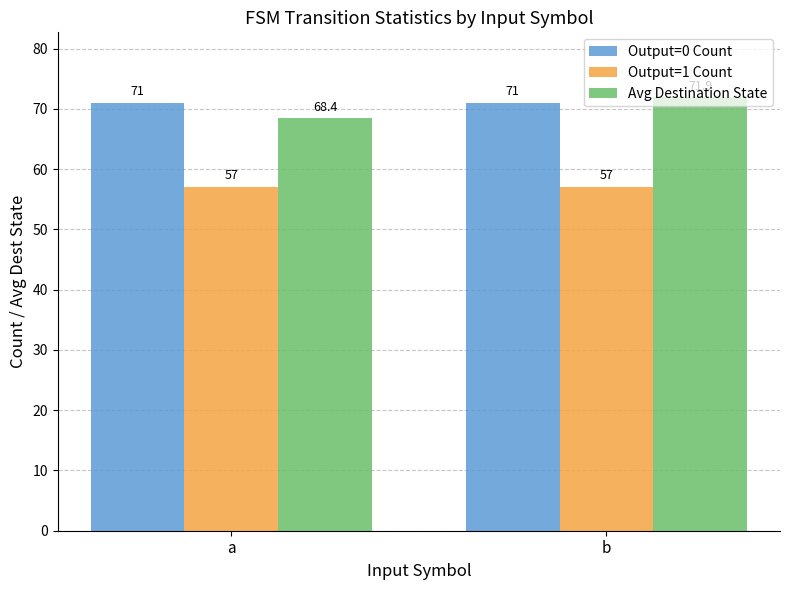

What are all the series names shown in the legend?

Output=0 Count, Output=1 Count, Avg Destination State